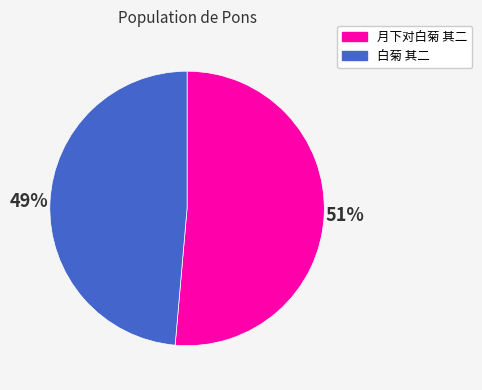

What is the smallest slice in the pie chart?

白菊 其二